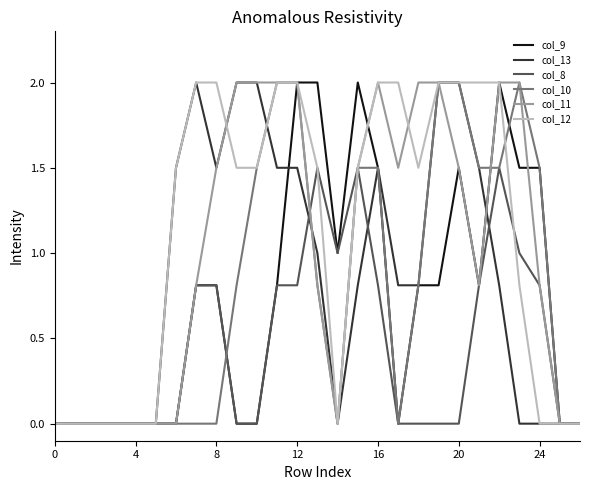

What is the greatest value displayed?

2.0